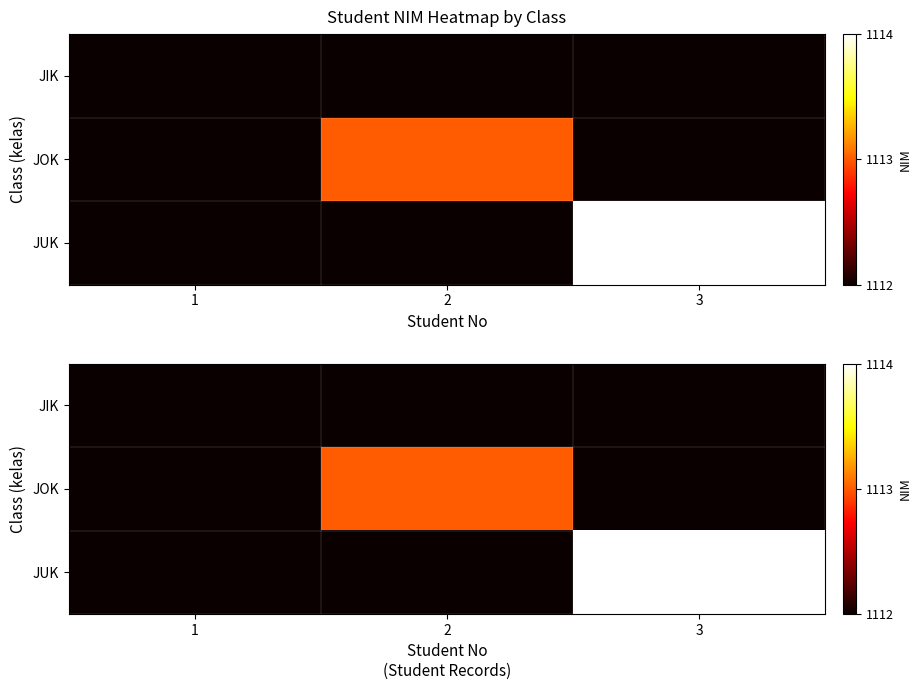

What is the sum of all JUK values?

3338